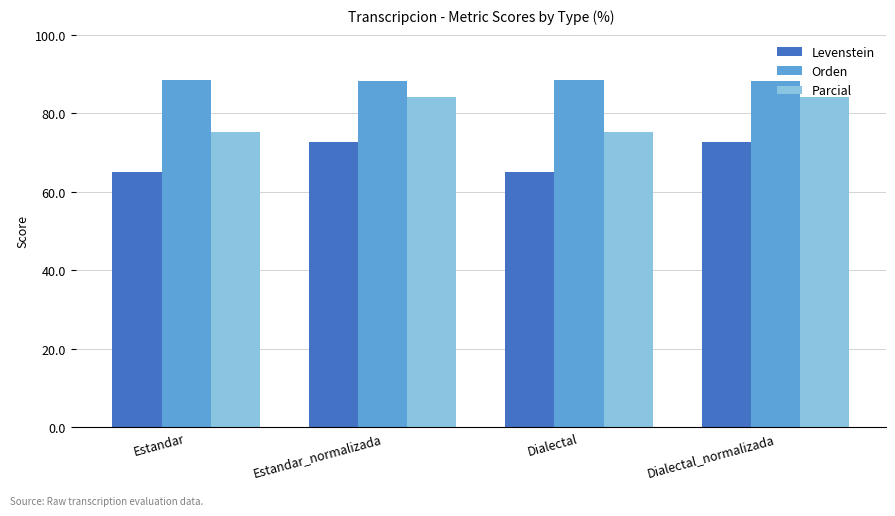

How many values in the Parcial series are below 84?

2